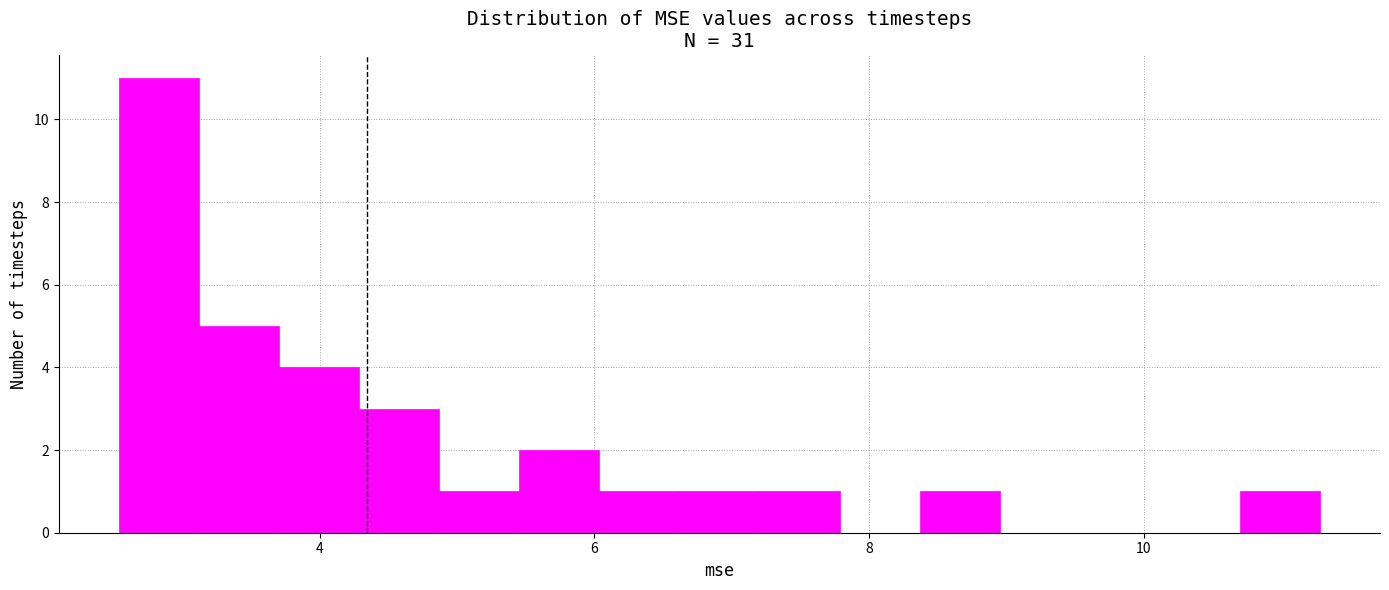

Around what value on the x-axis is the tallest bar? Give the approximate position of its centre, as read against the axis.

2.8